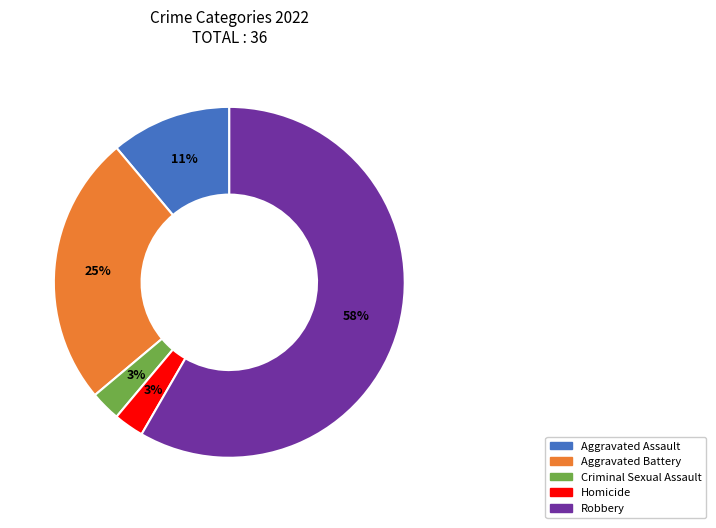

To the nearest percent, what percentage of the pie is Homicide?

3%